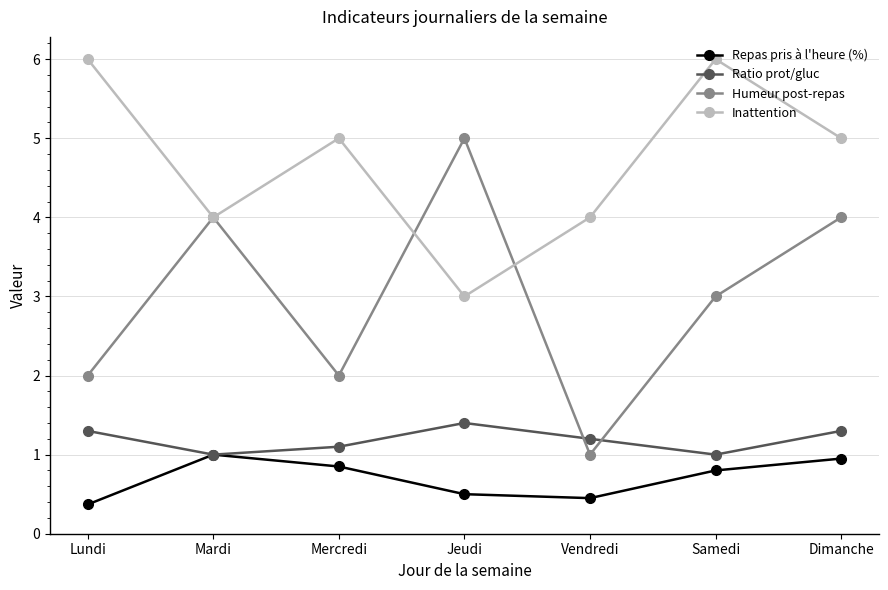

The value of Ratio prot/gluc at Dimanche is 1.9. True or false?

False